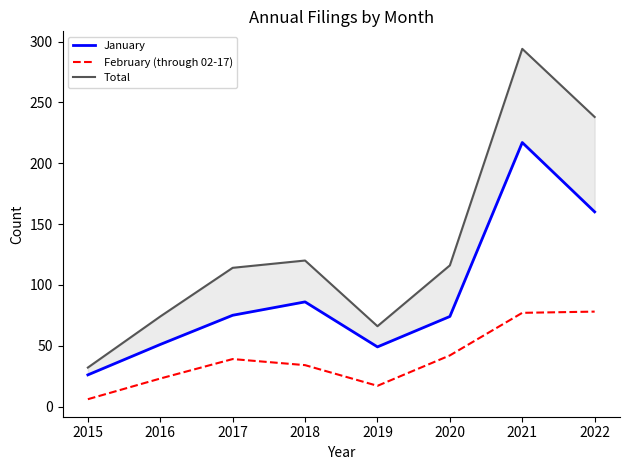

Which series has the largest range (max minus min)?

Total